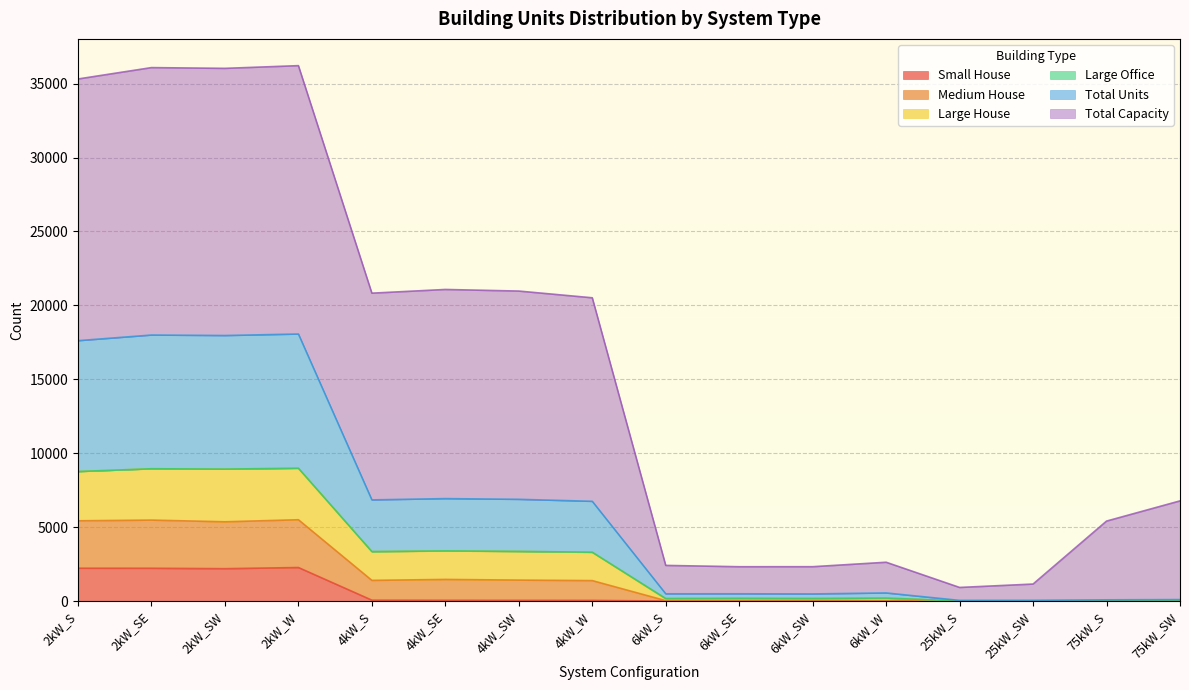

Where is the first local minimum for Medium House?

2kW_SW